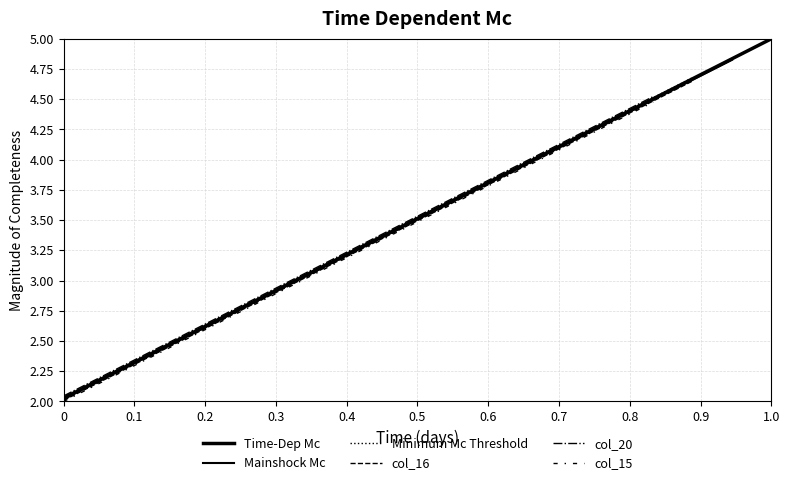

True or false: Minimum Mc Threshold and col_20 intersect in this chart.

False